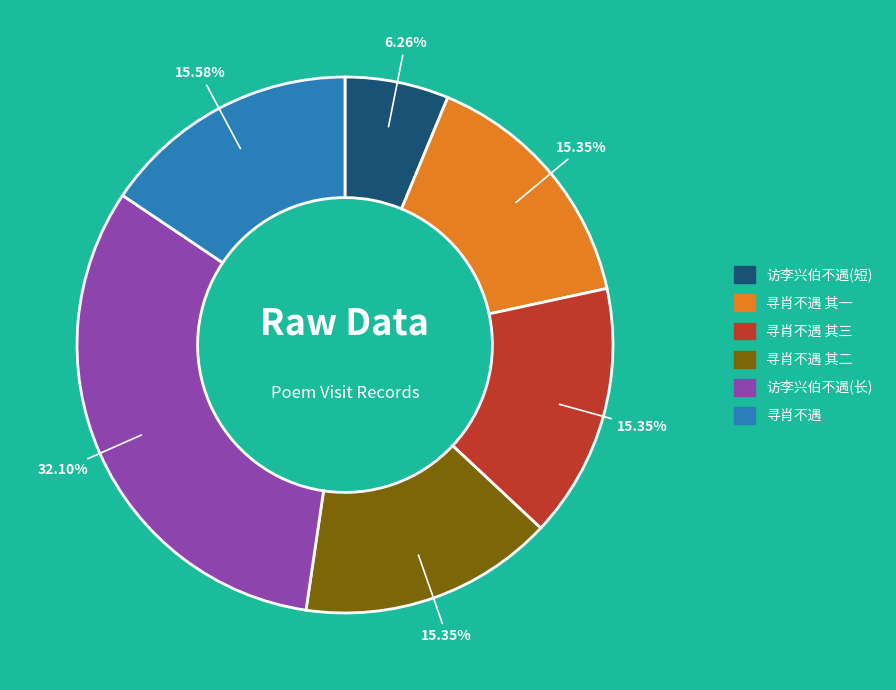

How many slices are in this pie chart?

6